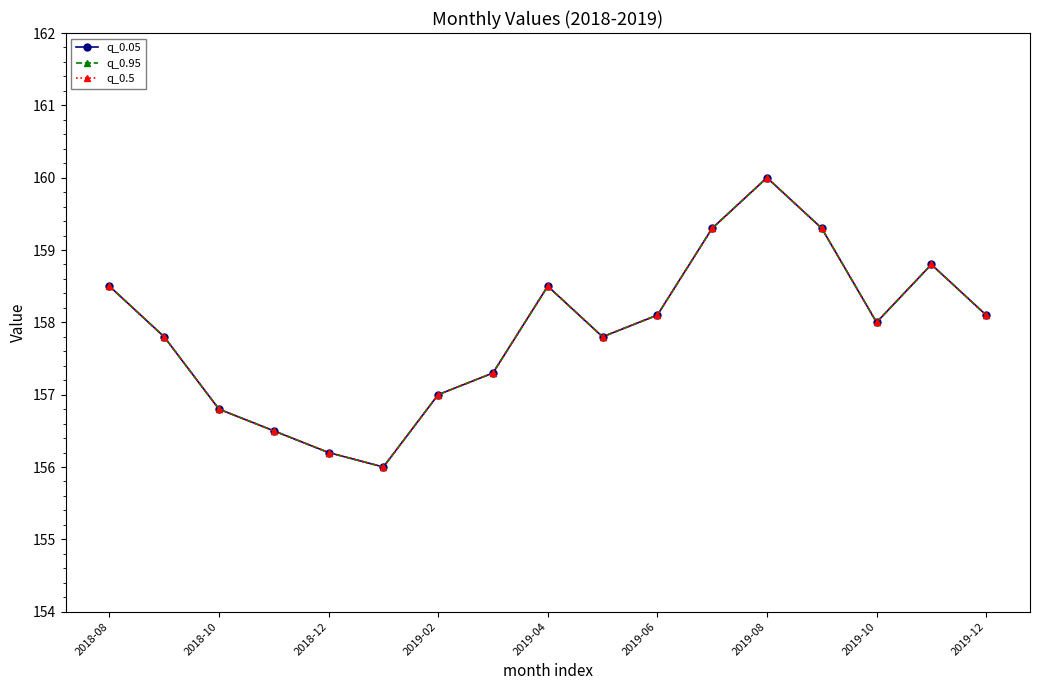

True or false: q_0.5 and q_0.95 cross at least once.

False